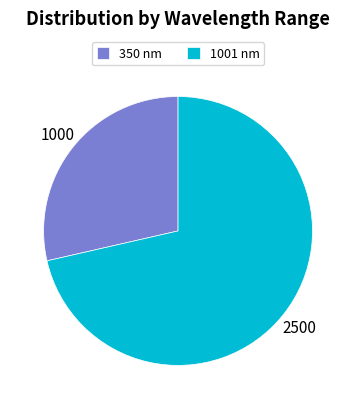

Combined, do 350 nm and 1001 nm account for over 50%?

Yes